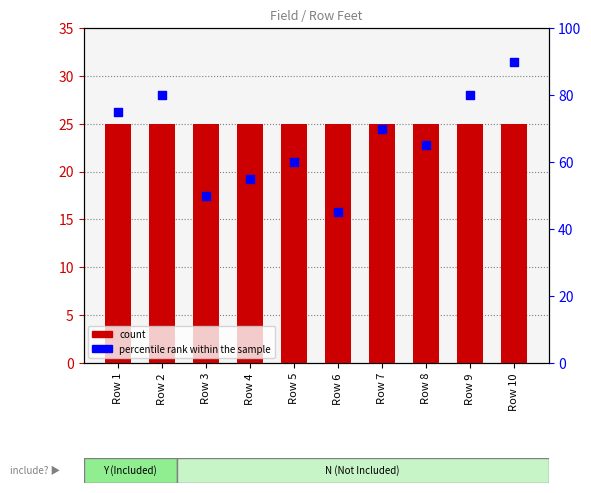

At which category is the sum across all series the highest?

Row 10